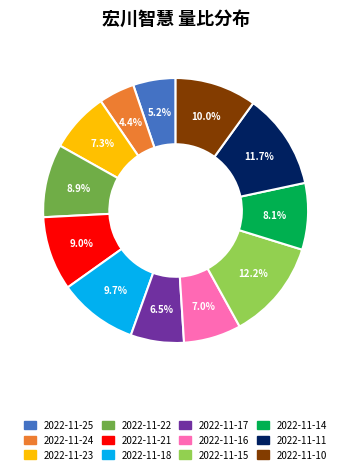

Is there a majority slice in this chart?

No